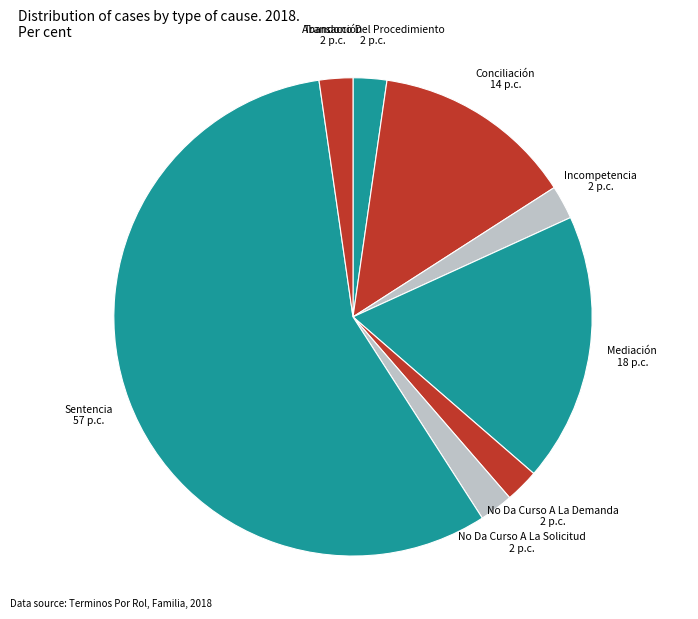

Which category has the biggest portion of the pie?

Sentencia